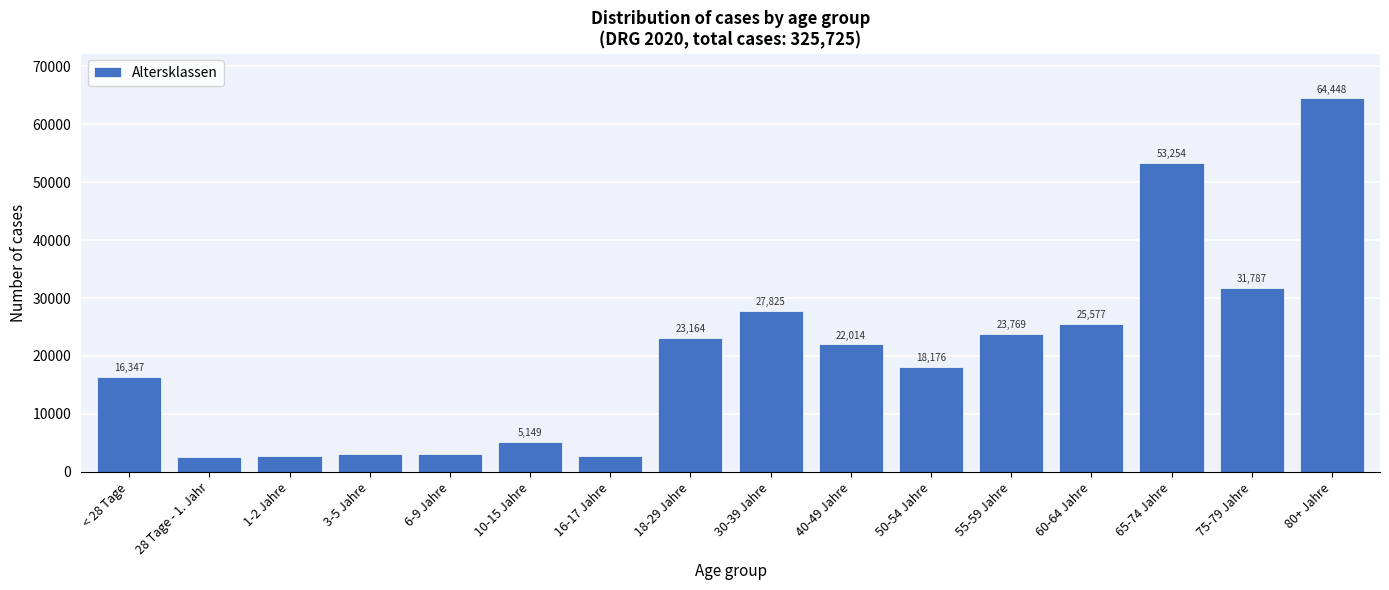

Reading left to right, list all the values displayed in this chart.

16347	2511	2812	3043	3146	5149	2703	23164	27825	22014	18176	23769	25577	53254	31787	64448